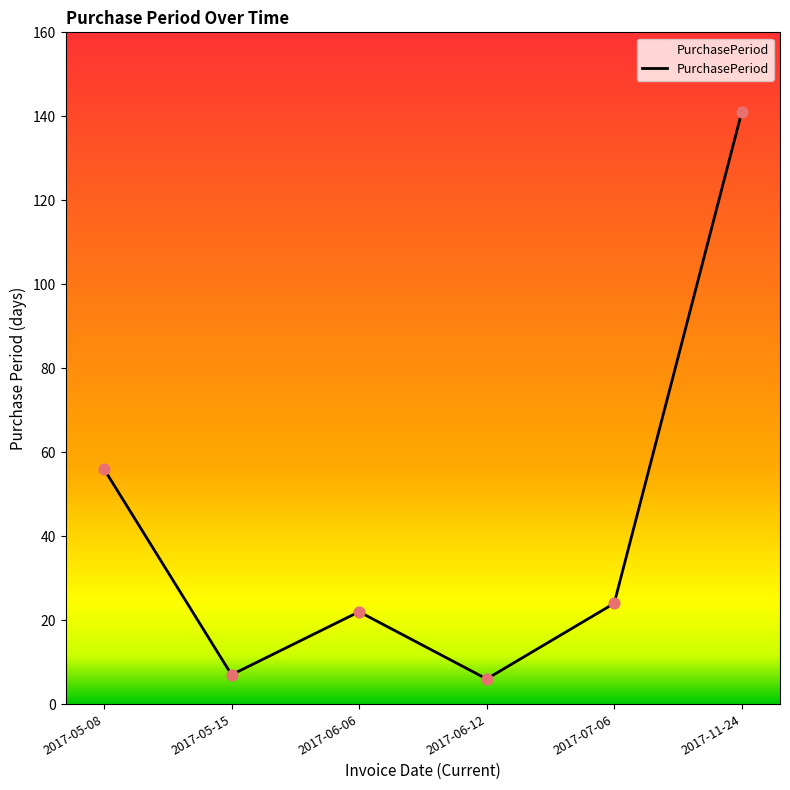

Approximately how many times larger is the value at 2017-05-08 compared to 2017-06-12?

9.3